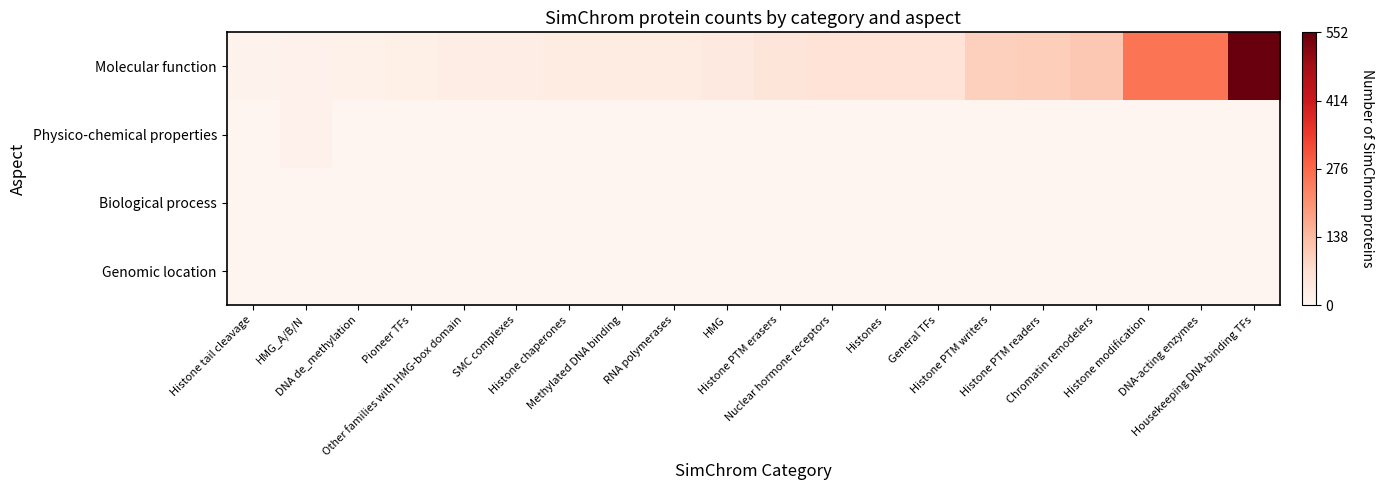

At how many categories does at least one series exceed 0?

20